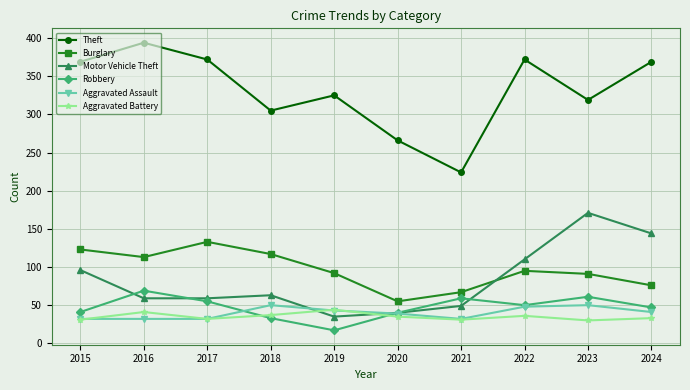

What is the spread (max minus min) of values at 2023?

289